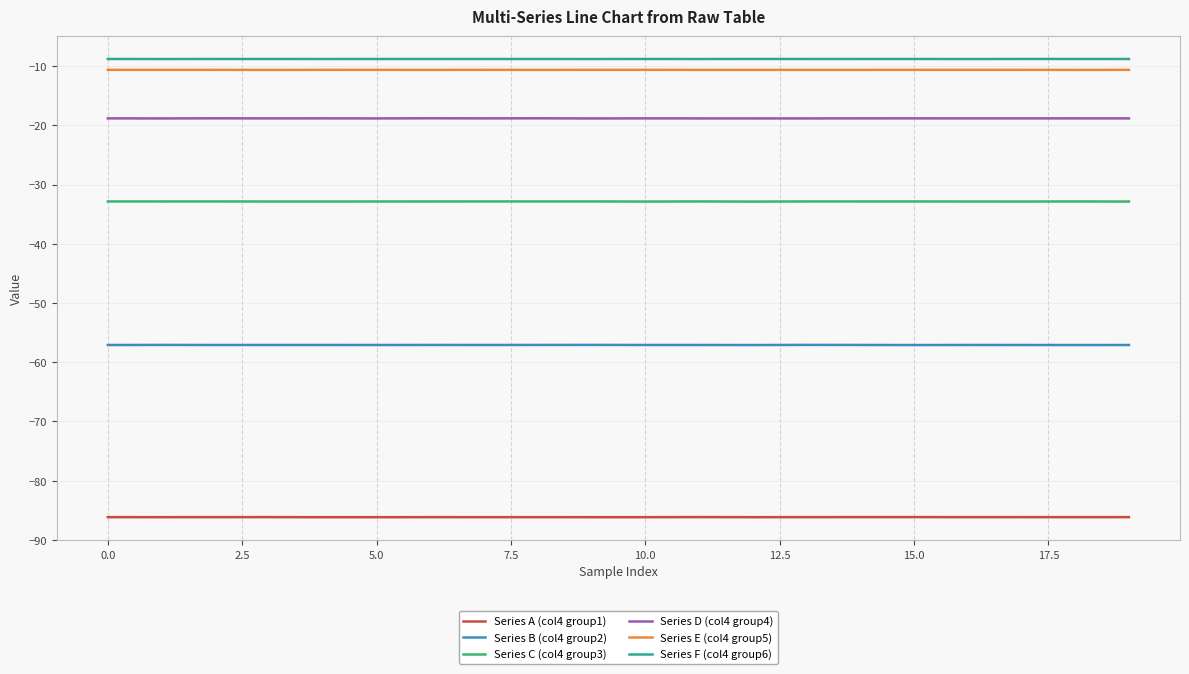

What is the smallest value displayed?

-86.2